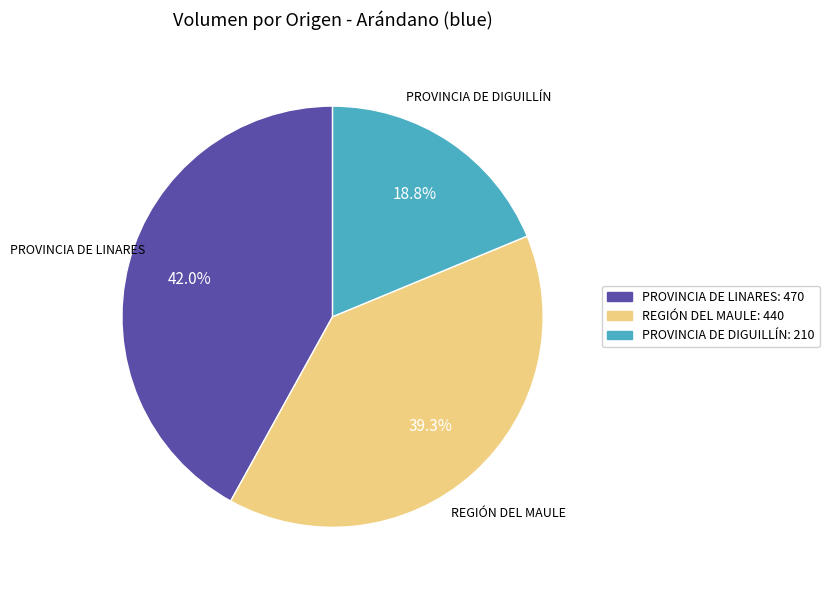

Is there any slice that represents more than half of the pie?

No